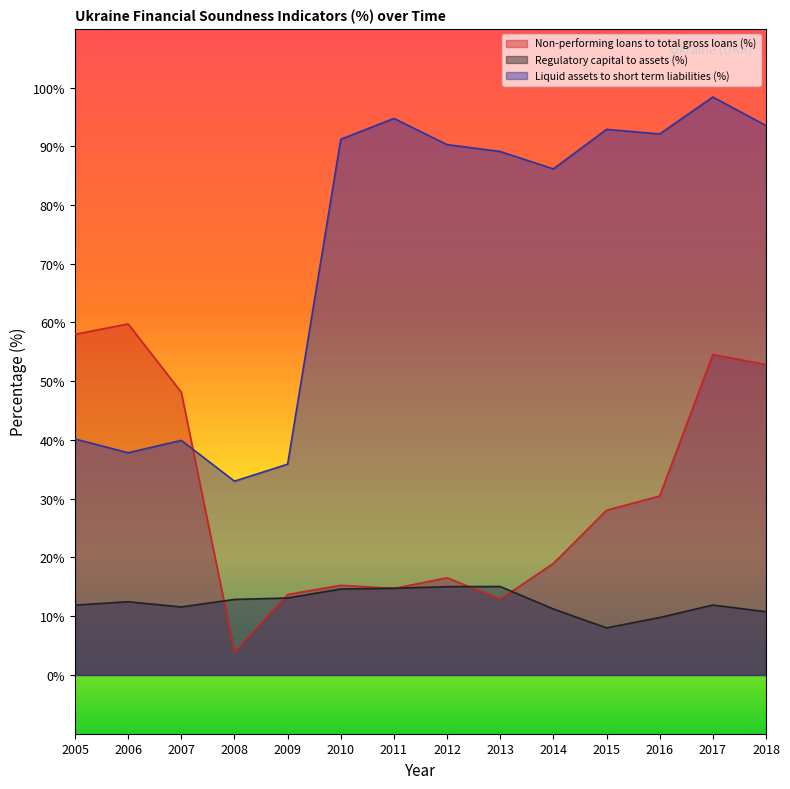

What are all the series names shown in the legend?

Non-performing loans to total gross loans (%), Regulatory capital to assets (%), Liquid assets to short term liabilities (%)